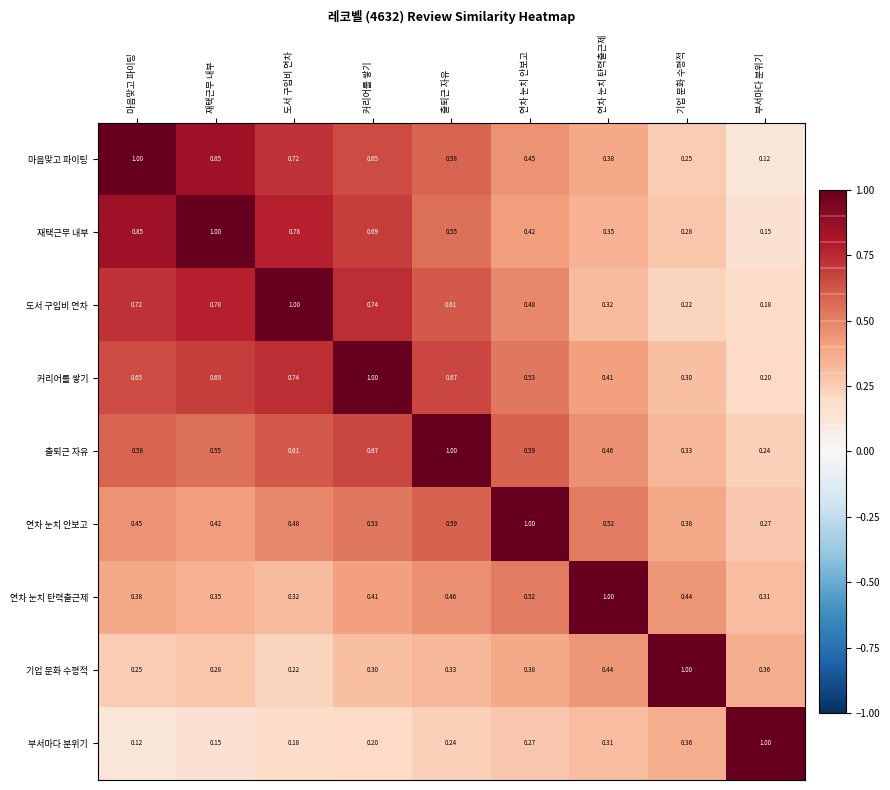

At which label is 연차 눈치 안보고 closest to 0?

부서마다 분위기